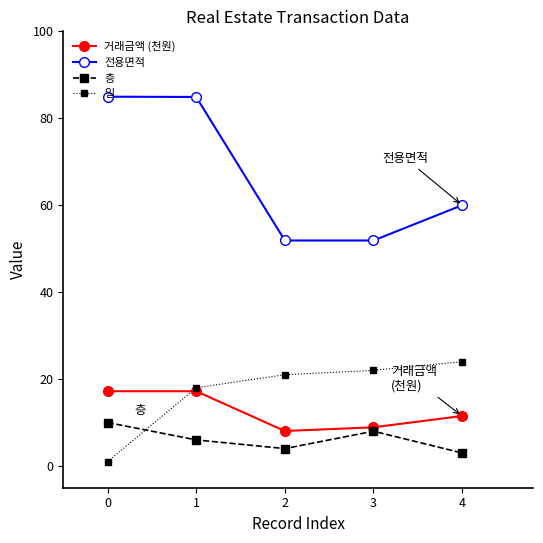

True or false: 거래금액 (천원) and 전용면적 cross at least once.

False